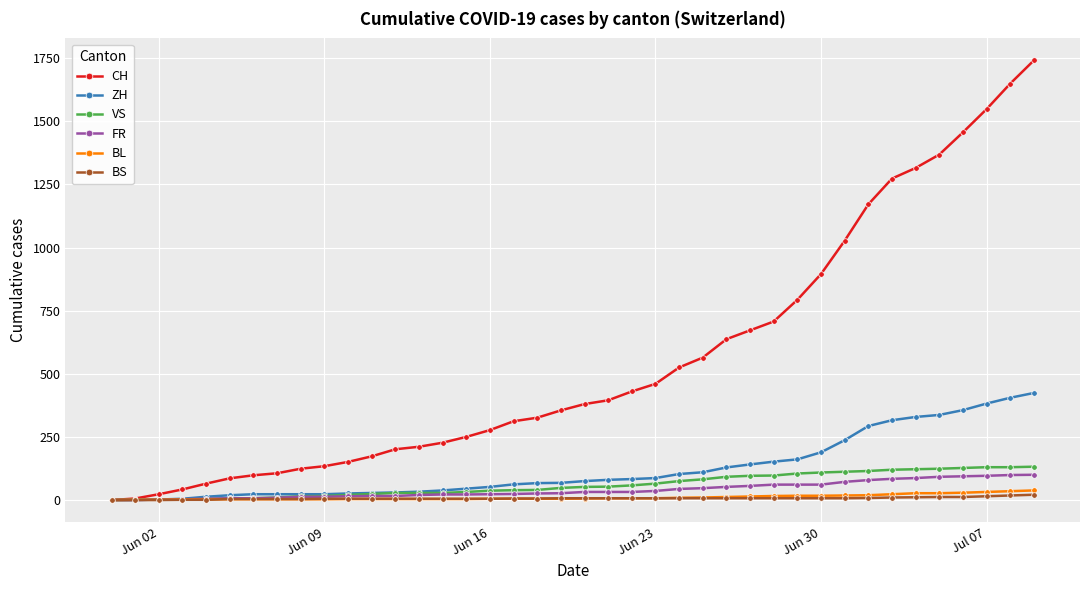

Which series has the widest spread of values?

CH